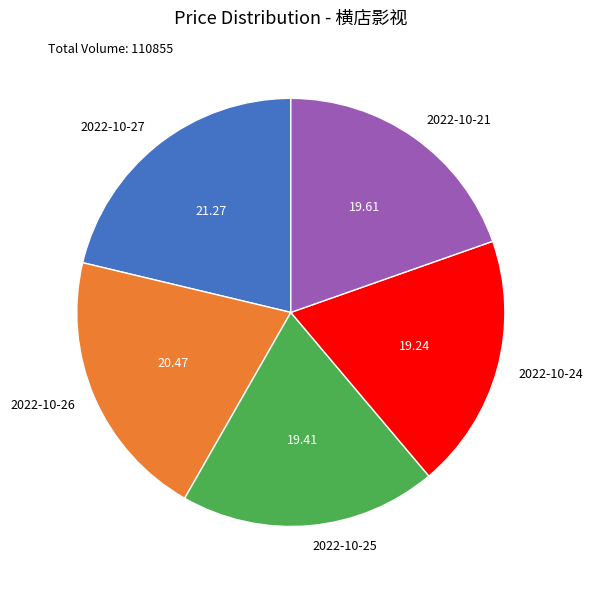

How many segments does this pie chart have?

5